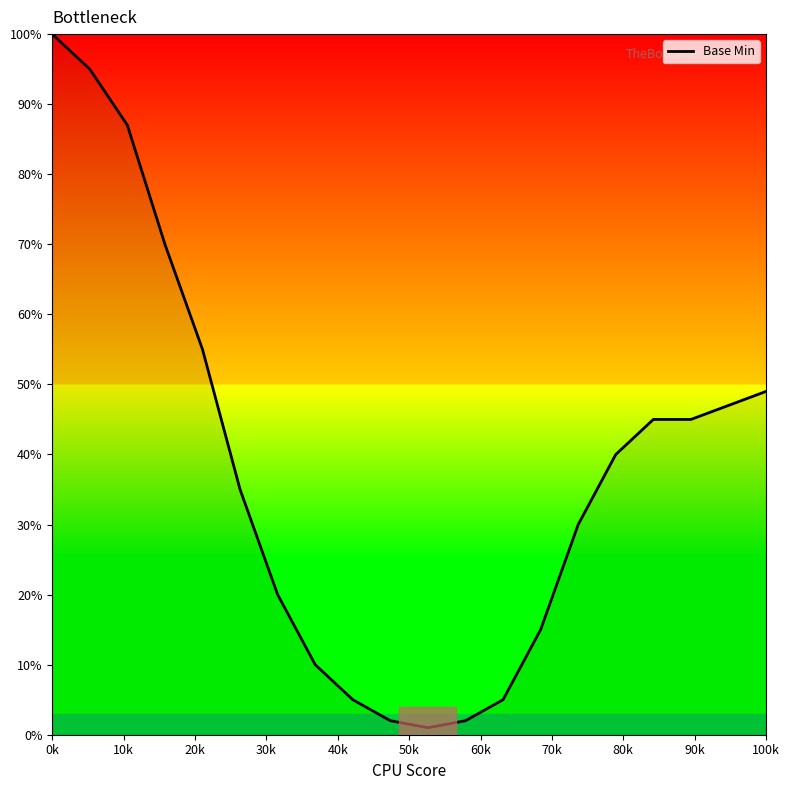

What is the difference between the maximum and minimum values?

99